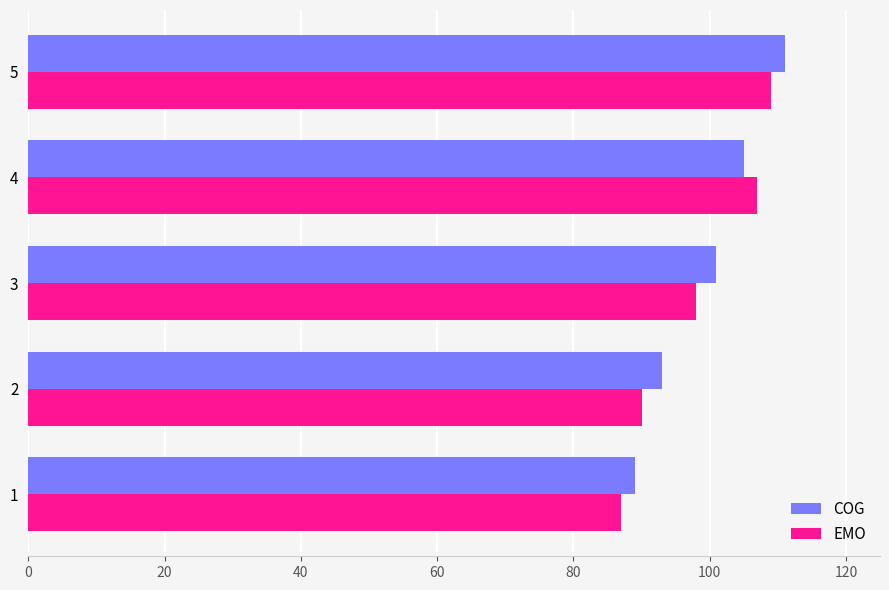

What is the maximum value shown in the chart?

111